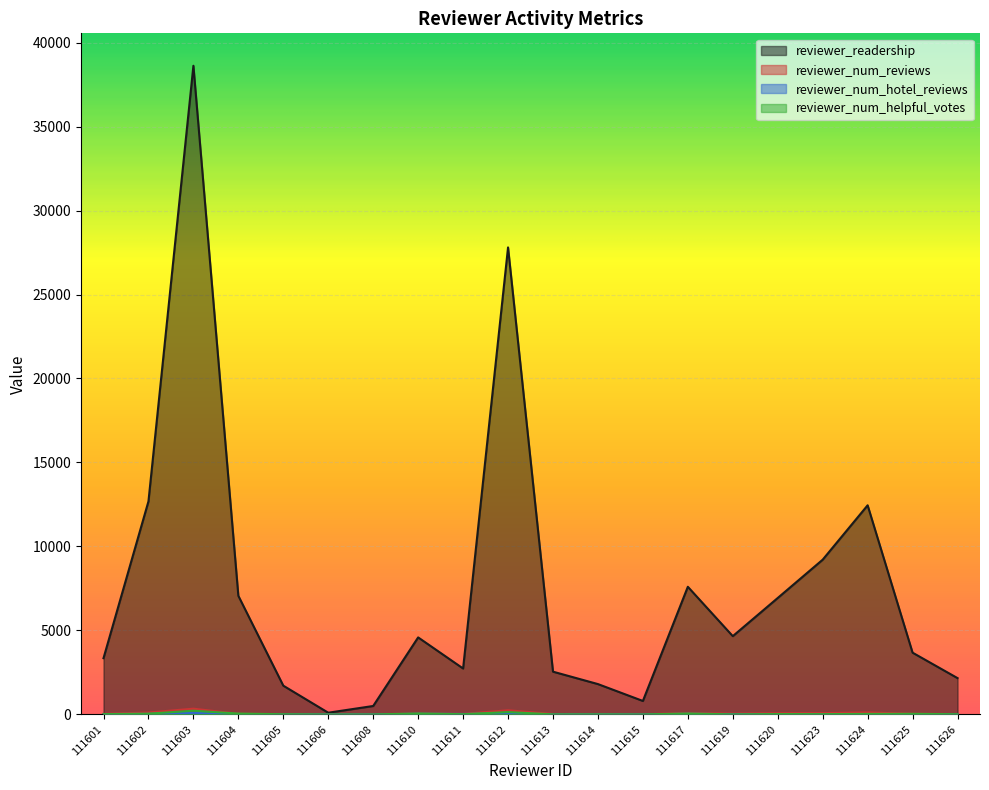

Reading right to left, extract all data points from this chart.

reviewer_readership: 111626=2160	111625=3675	111624=12450	111623=9212	111620=6932	111619=4659	111617=7598	111615=800	111614=1805	111613=2544	111612=27804	111611=2733	111610=4584	111608=501	111606=100	111605=1710	111604=7060	111603=38619	111602=12684	111601=3348
reviewer_num_reviews: 111626=20	111625=35	111624=118	111623=76	111620=69	111619=46	111617=74	111615=8	111614=17	111613=23	111612=246	111611=27	111610=45	111608=5	111606=1	111605=17	111604=34	111603=341	111602=111	111601=33
reviewer_num_hotel_reviews: 111626=8	111625=16	111624=19	111623=12	111620=7	111619=13	111617=35	111615=3	111614=6	111613=4	111612=49	111611=27	111610=36	111608=2	111606=1	111605=4	111604=13	111603=94	111602=30	111601=21
reviewer_num_helpful_votes: 111626=10	111625=35	111624=30	111623=17	111620=22	111619=4	111617=53	111615=0	111614=5	111613=4	111612=139	111611=13	111610=54	111608=0	111606=0	111605=10	111604=50	111603=219	111602=44	111601=18